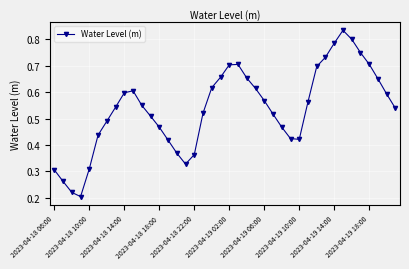

Count the values in the range 0 to 1.

40